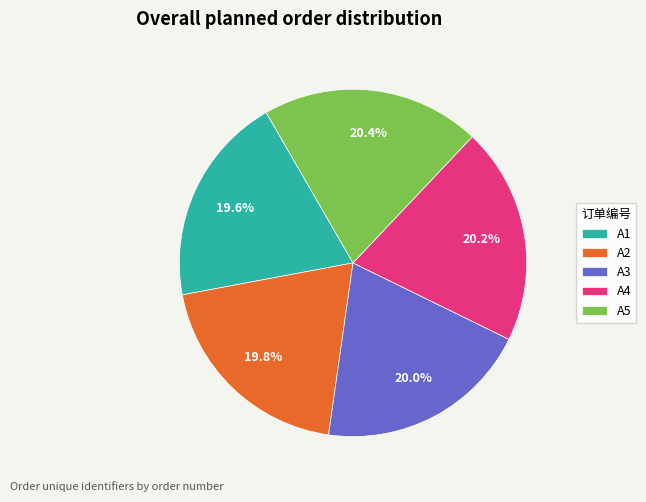

How many segments does this pie chart have?

5